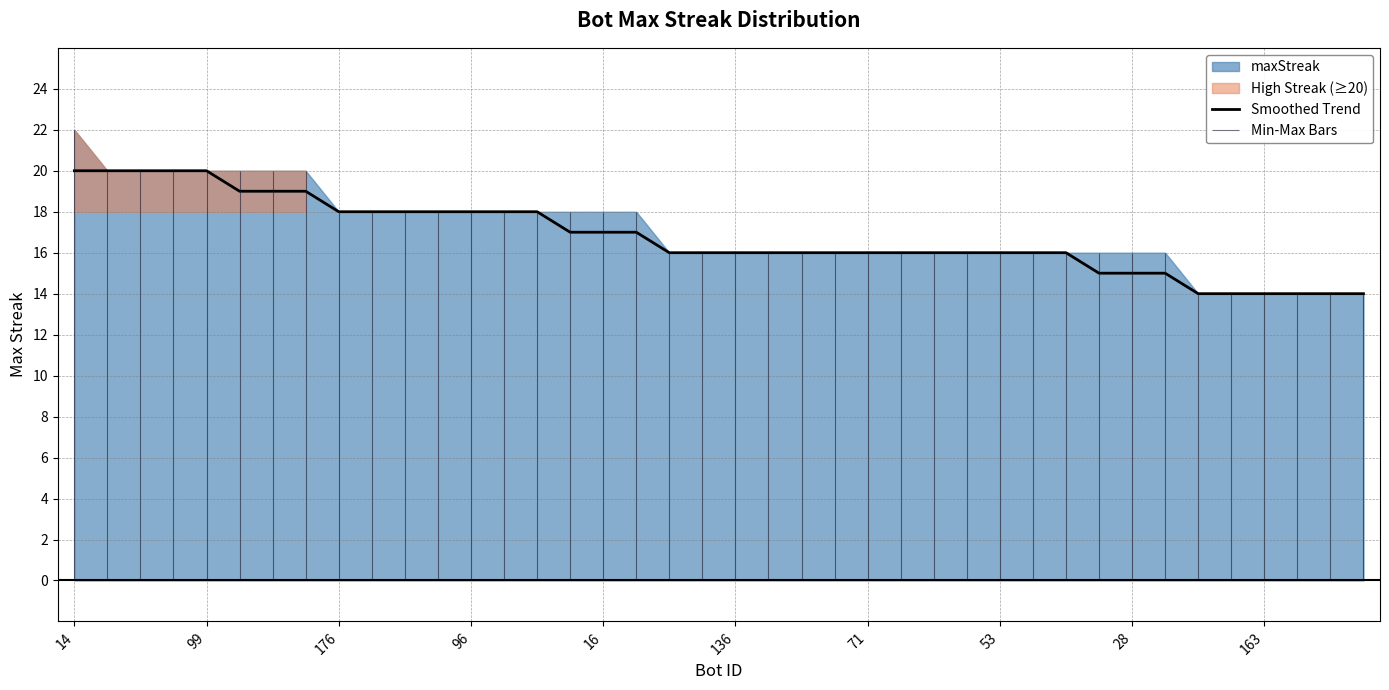

Reading right to left, extract all data points from this chart.

14	14	14	14	14	14	15	15	15	16	16	16	16	16	16	16	16	16	16	16	16	16	17	17	17	18	18	18	18	18	18	18	19	19	19	20	20	20	20	20